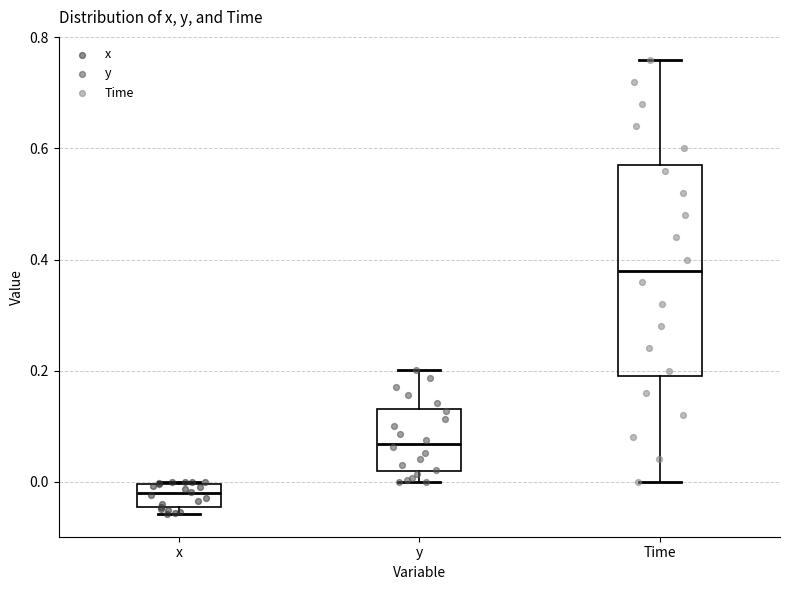

Reading left to right, transcribe this box plot: for each box, give where its median line is, the range the box spans, and where its two whiskers end, as read against the y-axis. The values are not printed on the chart, so give them approximately, as read against the axis.

x: median -0.02, box -0.04 to 0.00, whiskers -0.06 to 0.00
y: median 0.06, box 0.02 to 0.14, whiskers 0.00 to 0.20
Time: median 0.38, box 0.20 to 0.58, whiskers 0.00 to 0.76